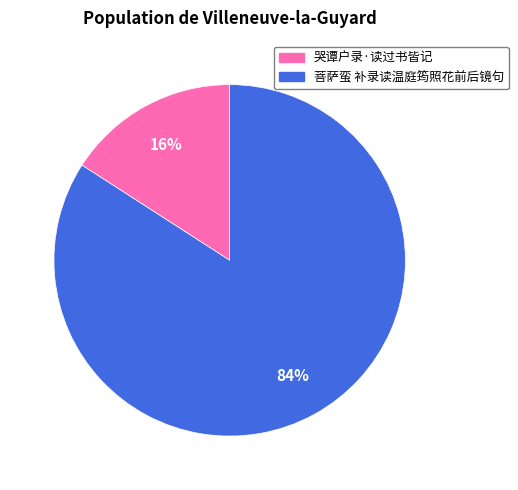

To the nearest percent, what portion does 哭谭户录·读过书皆记 represent?

16%